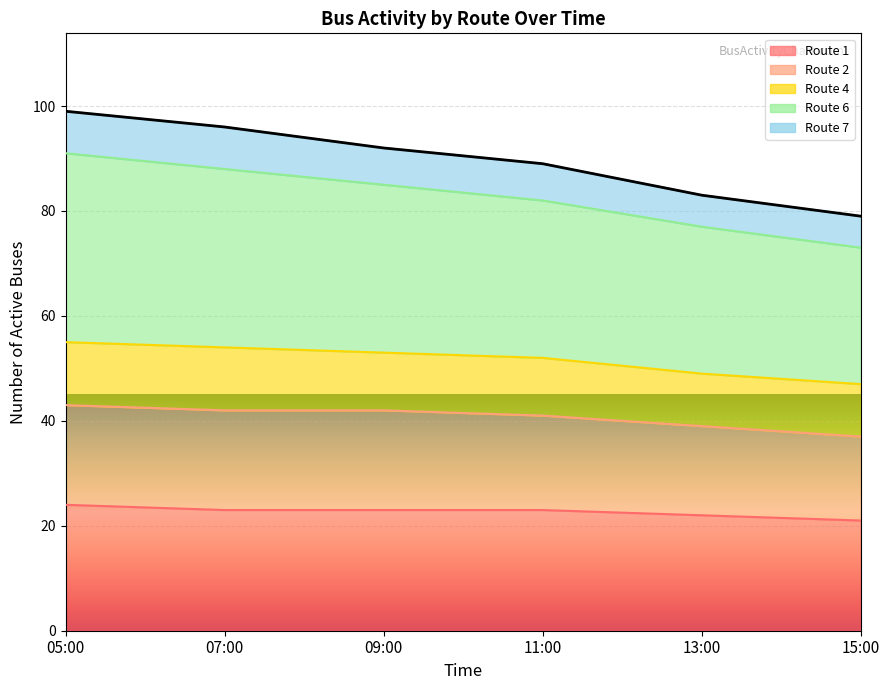

True or false: Route 1 has a value of 23 at 11:00.

True